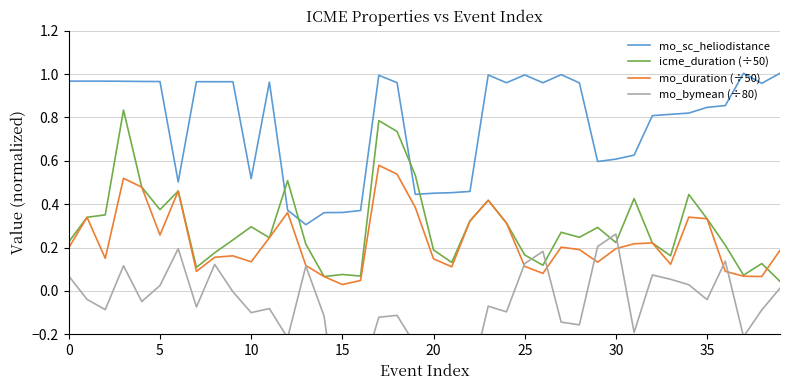

How many lines are shown in the chart?

4